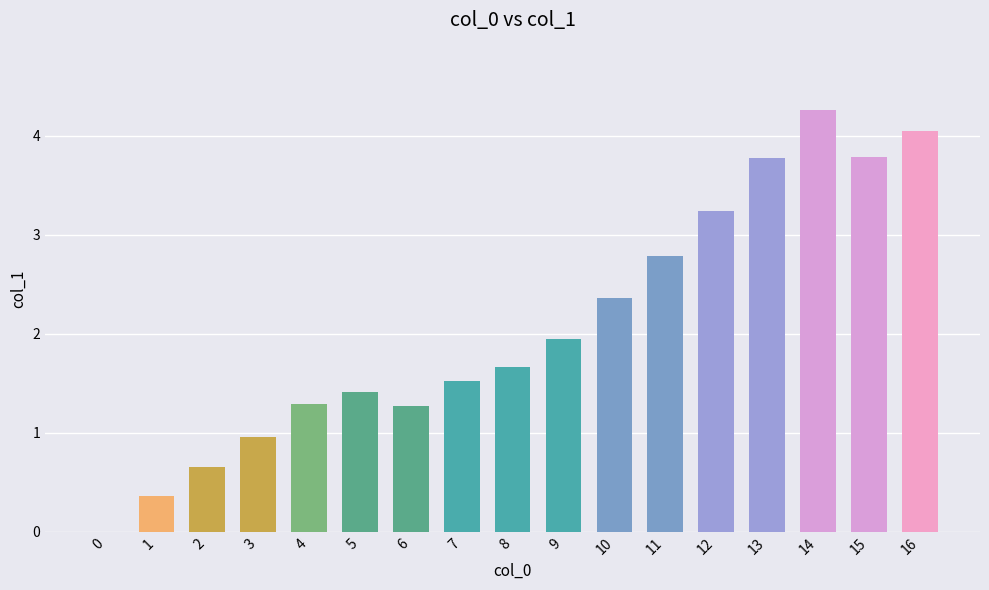

Does the chart contain stacked bars?

No